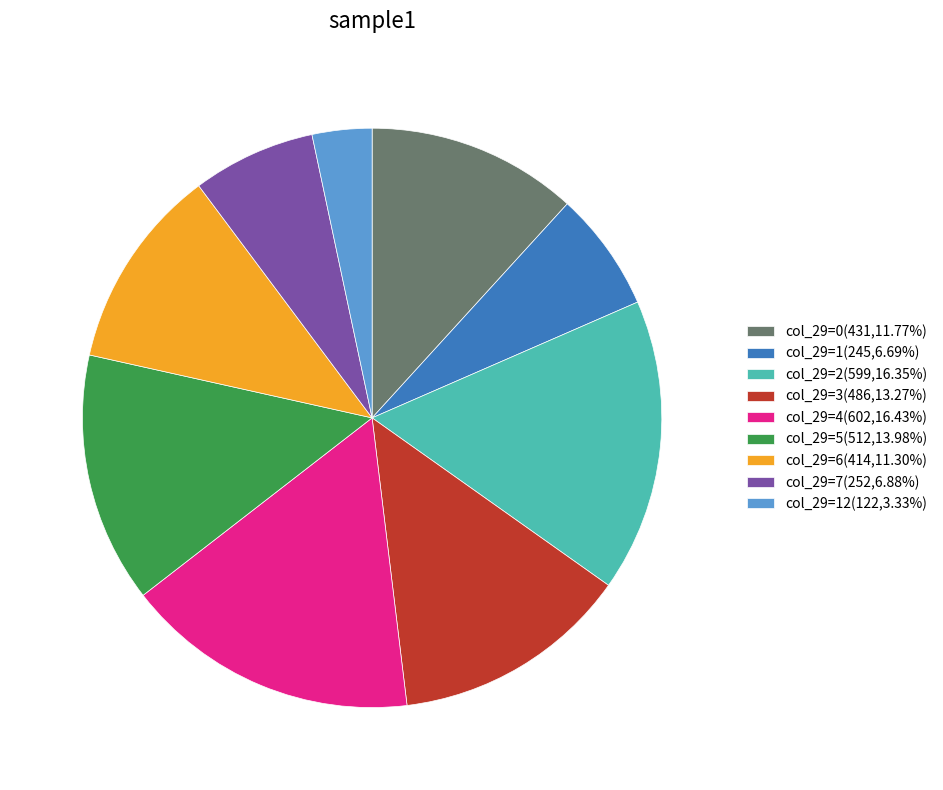

Count the number of slices in the pie.

9